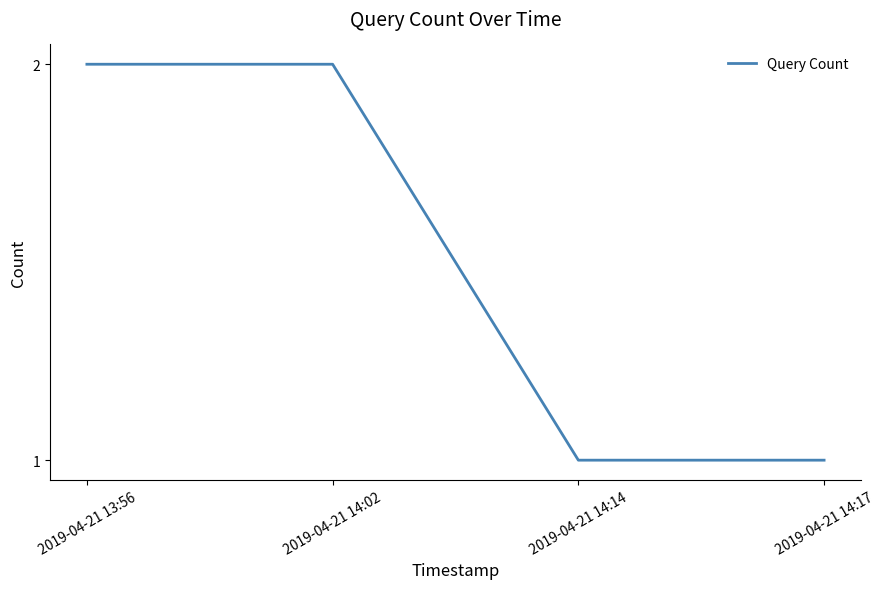

Which has a higher value, 2019-04-21 13:56 or 2019-04-21 14:17?

2019-04-21 13:56